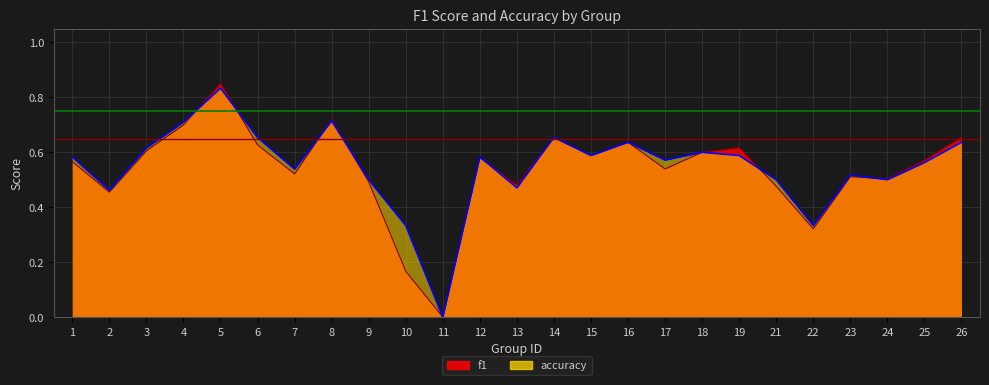

Where is the first local maximum for f1?

5